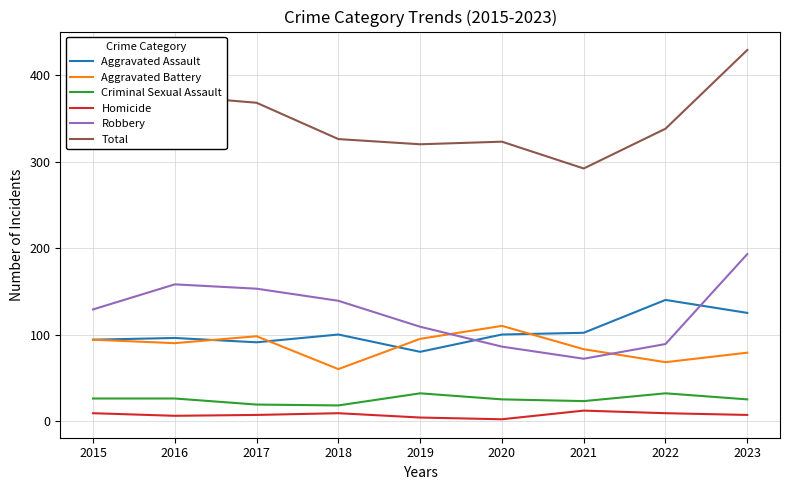

Between 2017 and 2018, which series saw the biggest shift?

Total